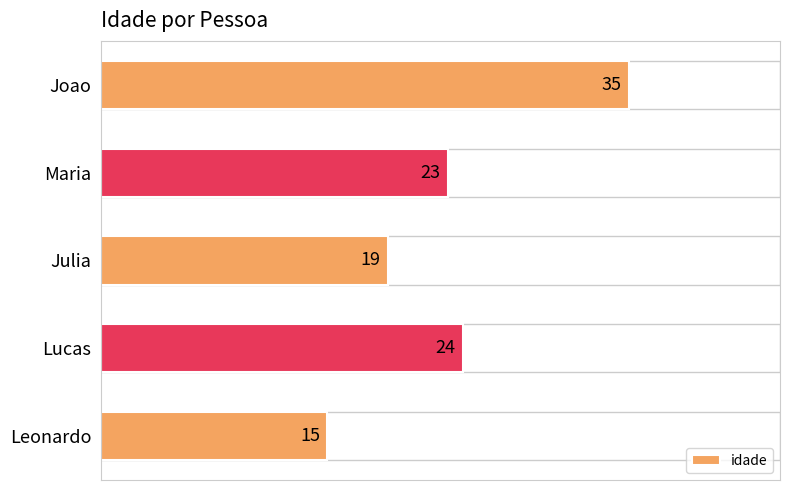

Reading top to bottom, list all the values displayed in this chart.

35	23	19	24	15